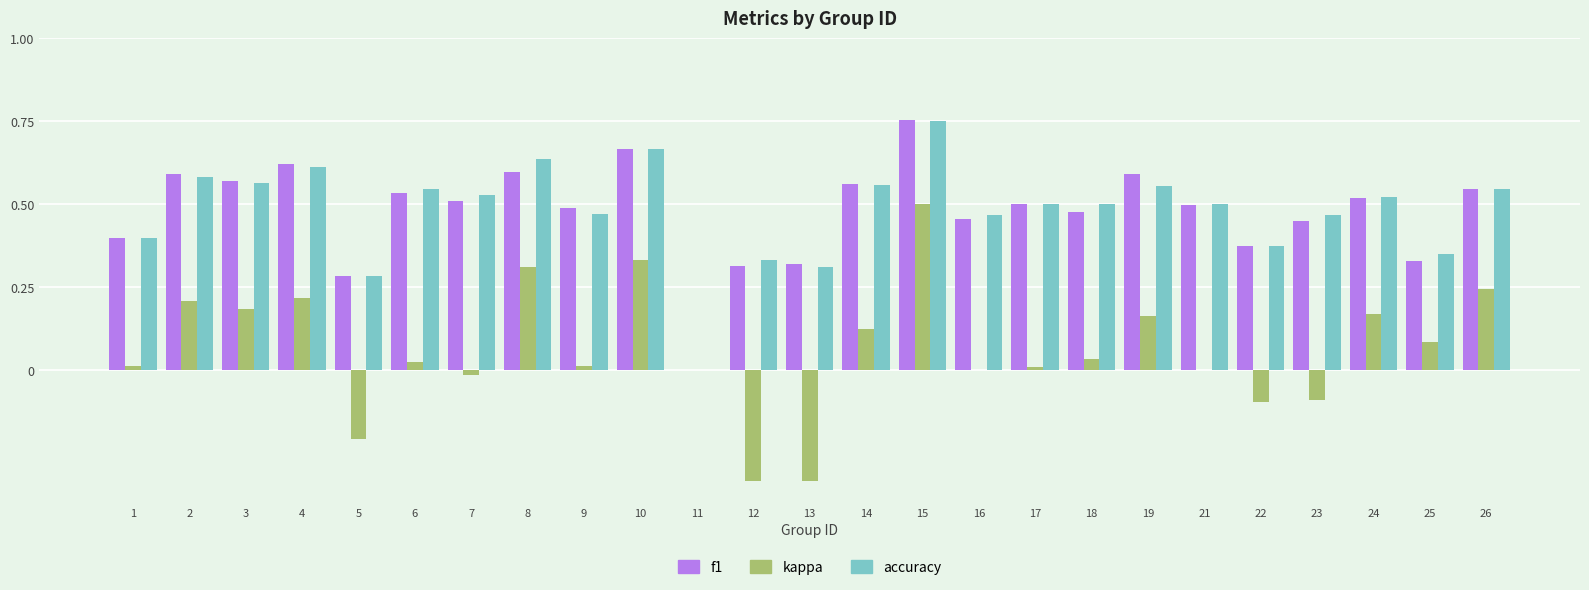

The accuracy series shows 0.8 at 21. True or false?

False